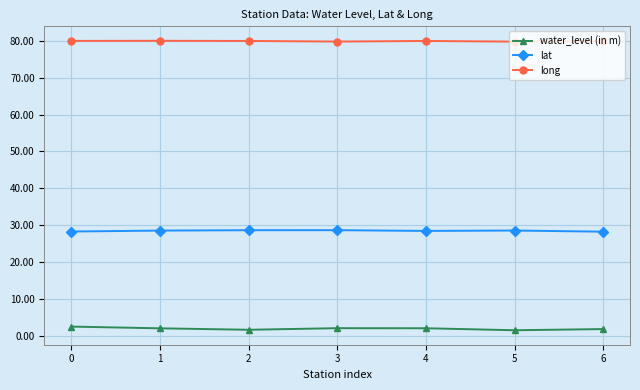

What is the maximum value for long?

79.9